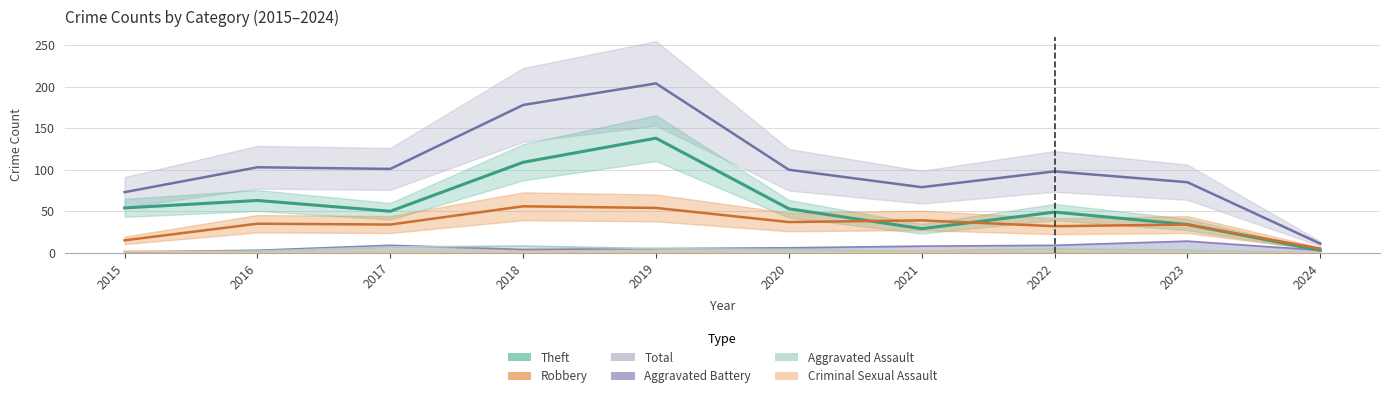

Does the chart display data point markers on the line(s)?

No